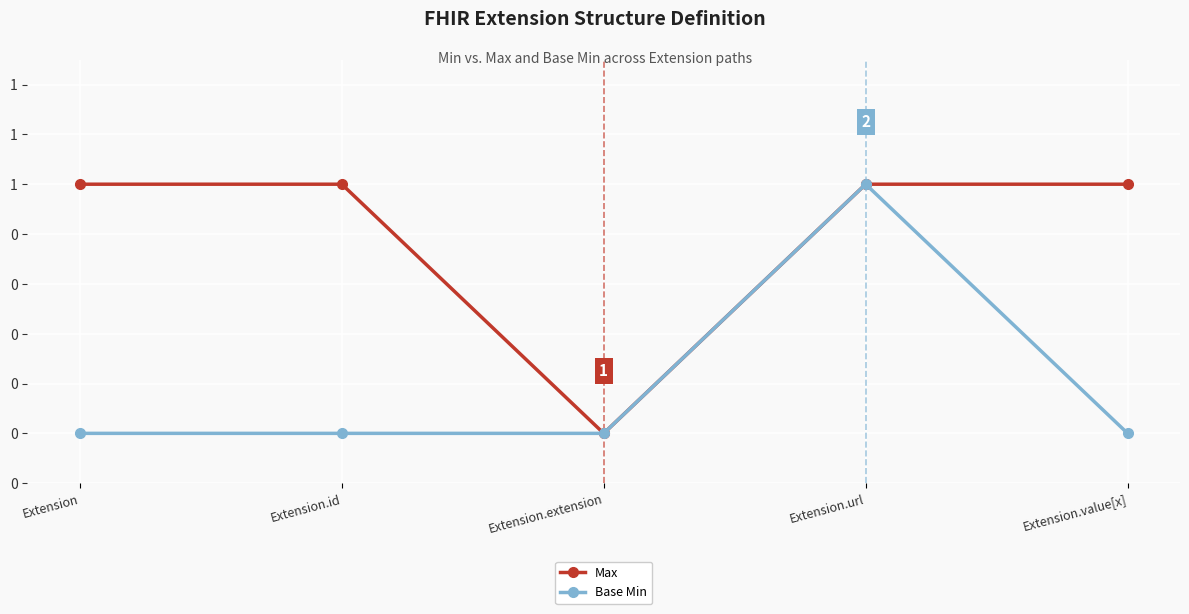

What are all the series names shown in the legend?

Max, Base Min